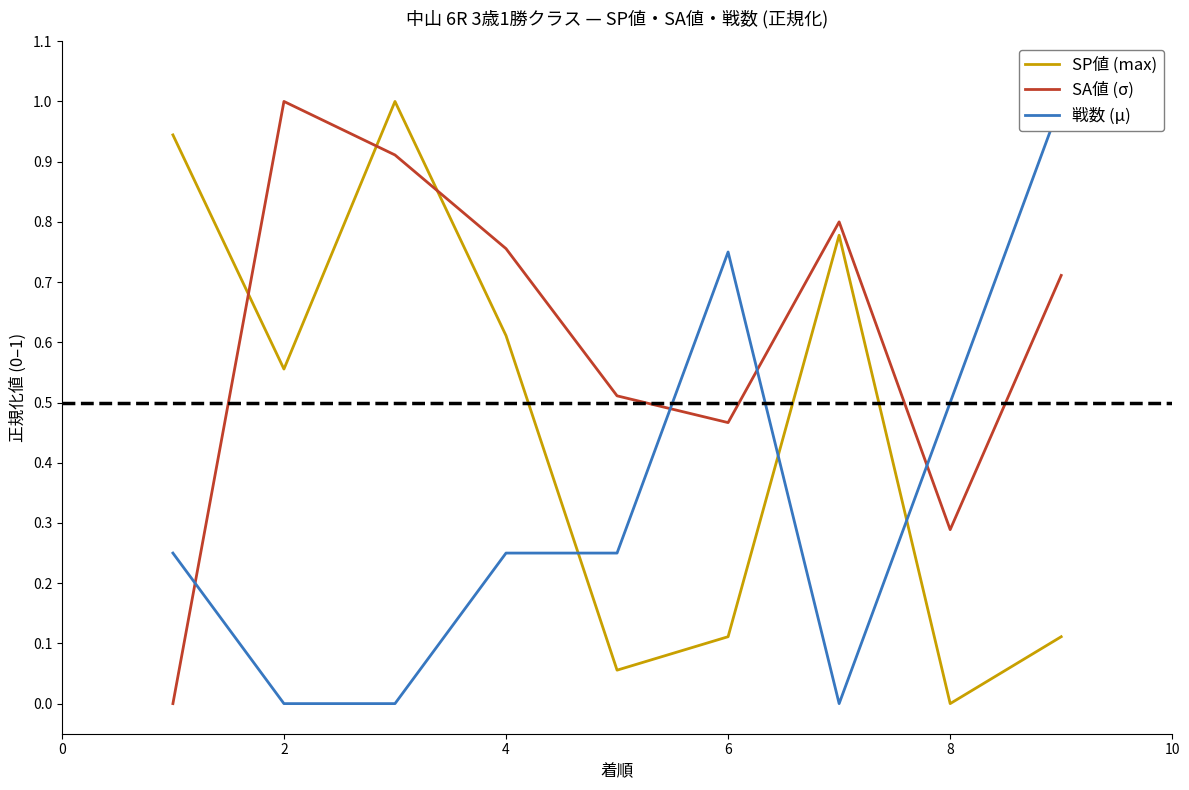

What is the value of the 戦数 (μ) point at the 9th from the left?

0.8